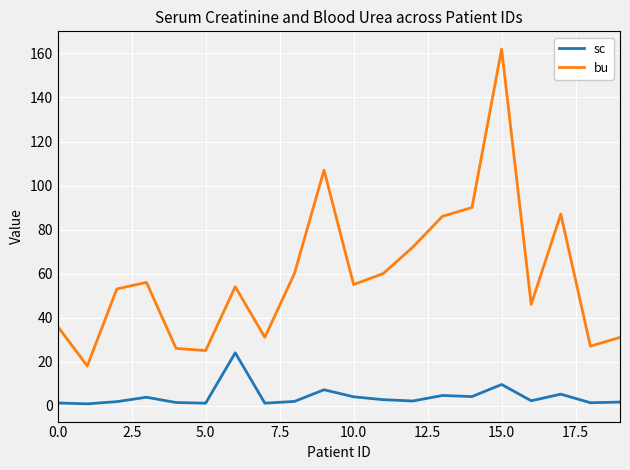

What are all the series names shown in the legend?

sc, bu